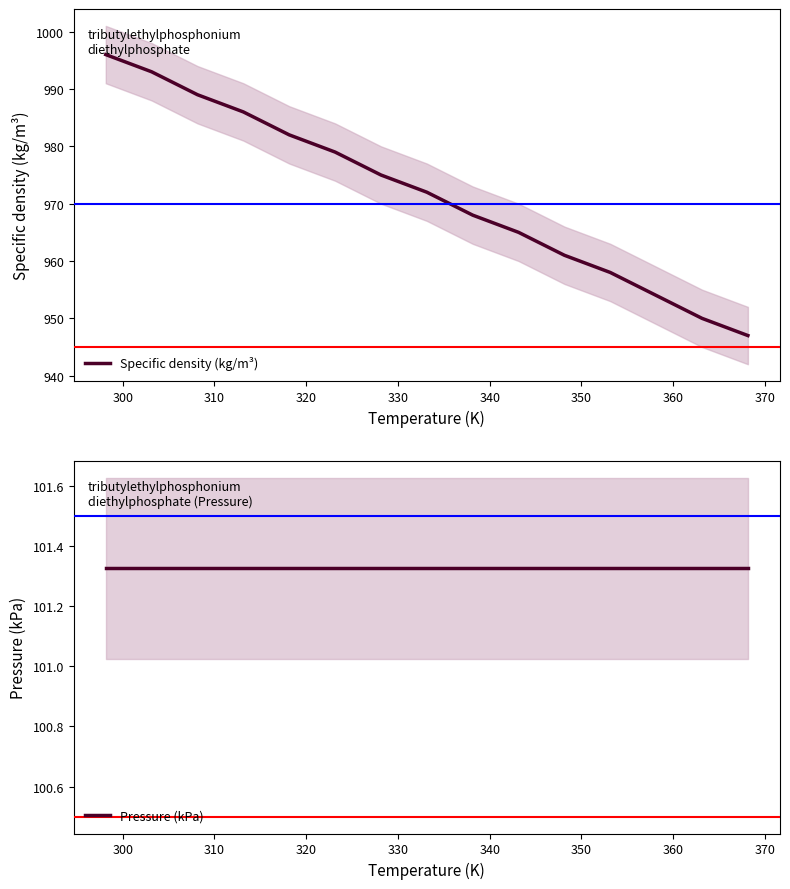

At how many categories does at least one series exceed 885?

15